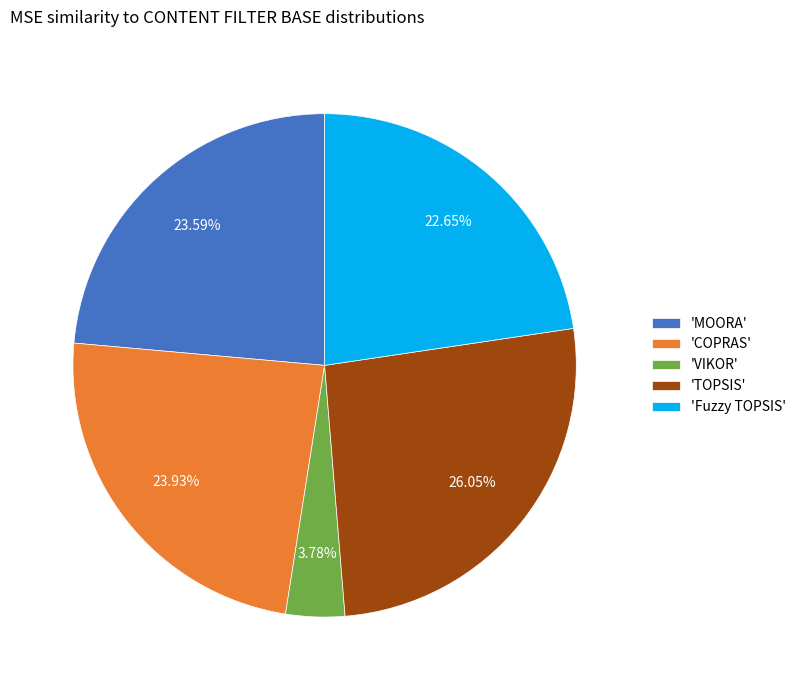

Is there a majority slice in this chart?

No